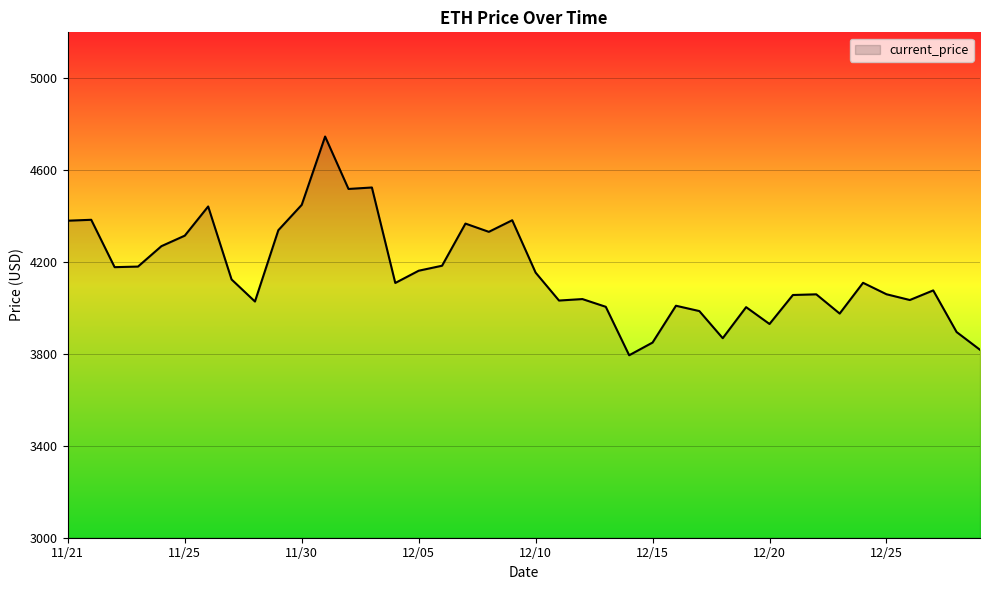

What is the minimum value shown in the chart?

3794.3